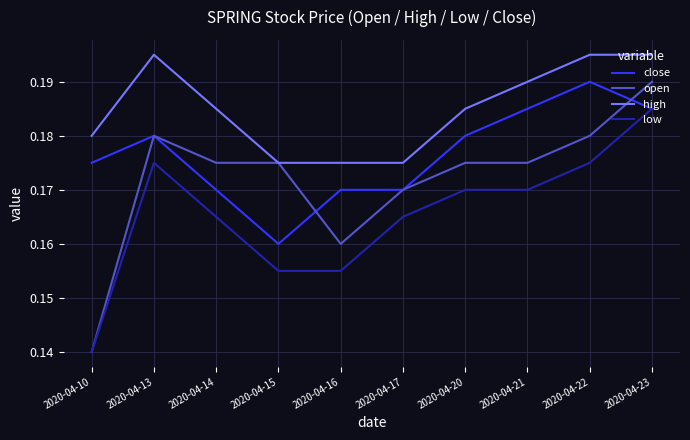

True or false: high and close cross at least once.

False